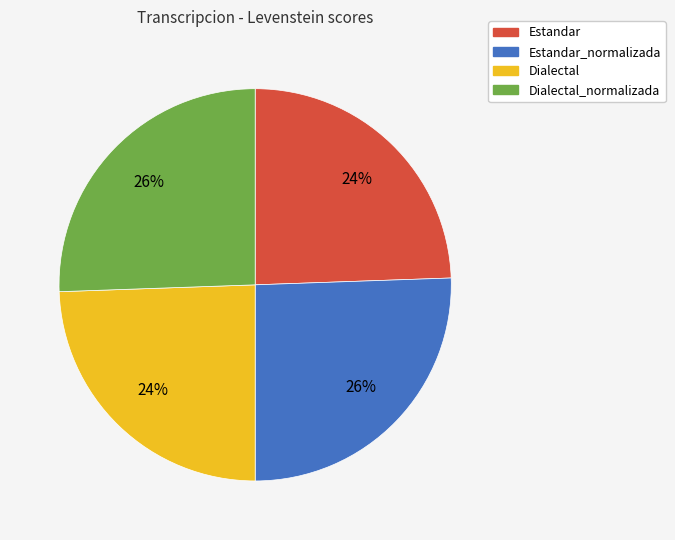

Approximately how many times larger is the value at Dialectal_normalizada compared to Estandar_normalizada?

1.0